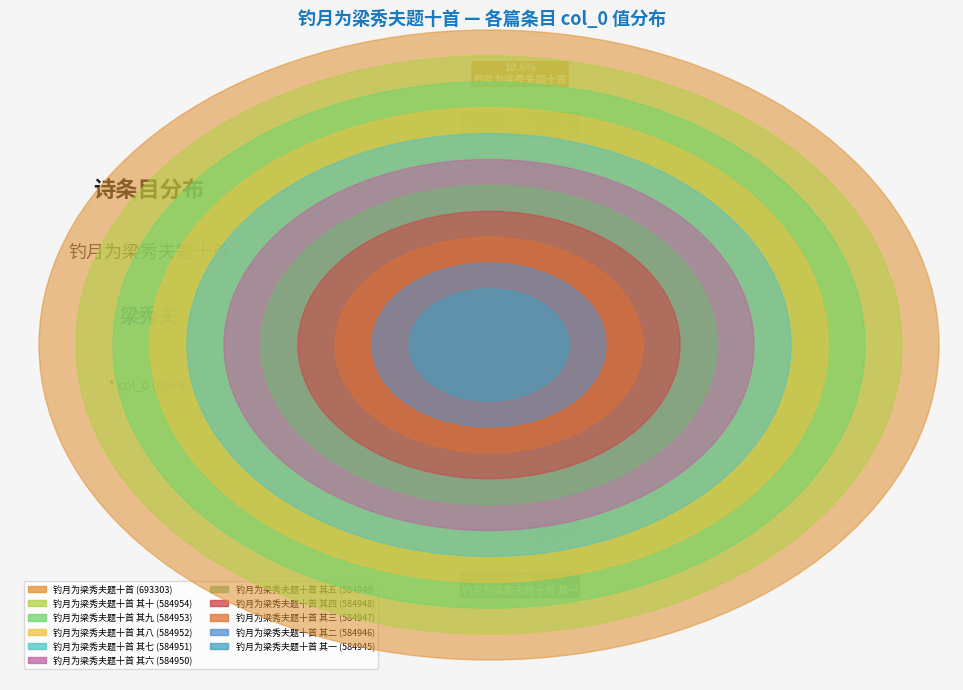

What percentage is the 钓月为梁秀夫题十首 其八 slice, to the nearest percent?

9%